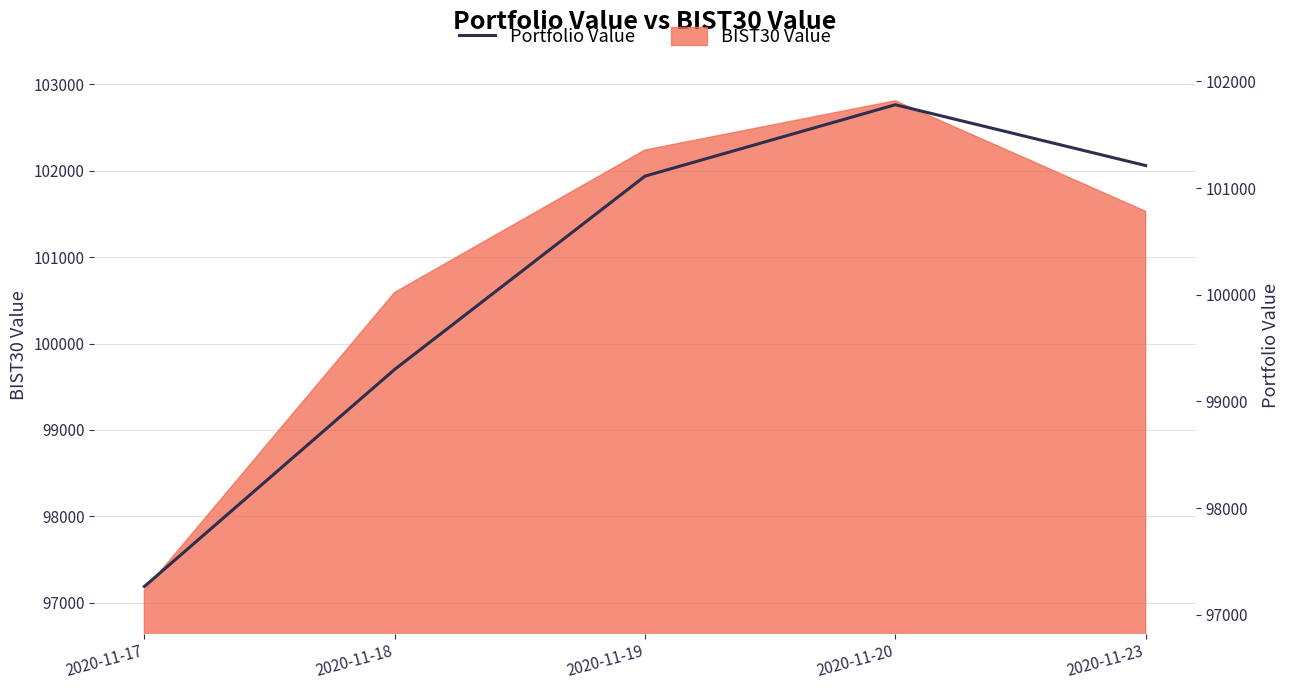

What is the change in value from 2020-11-20 to 2020-11-23?

-570.1